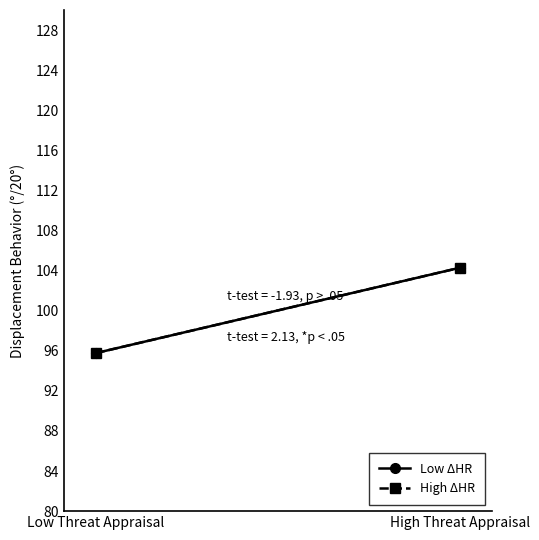

Which has a higher value, Low Threat Appraisal or High Threat Appraisal?

High Threat Appraisal